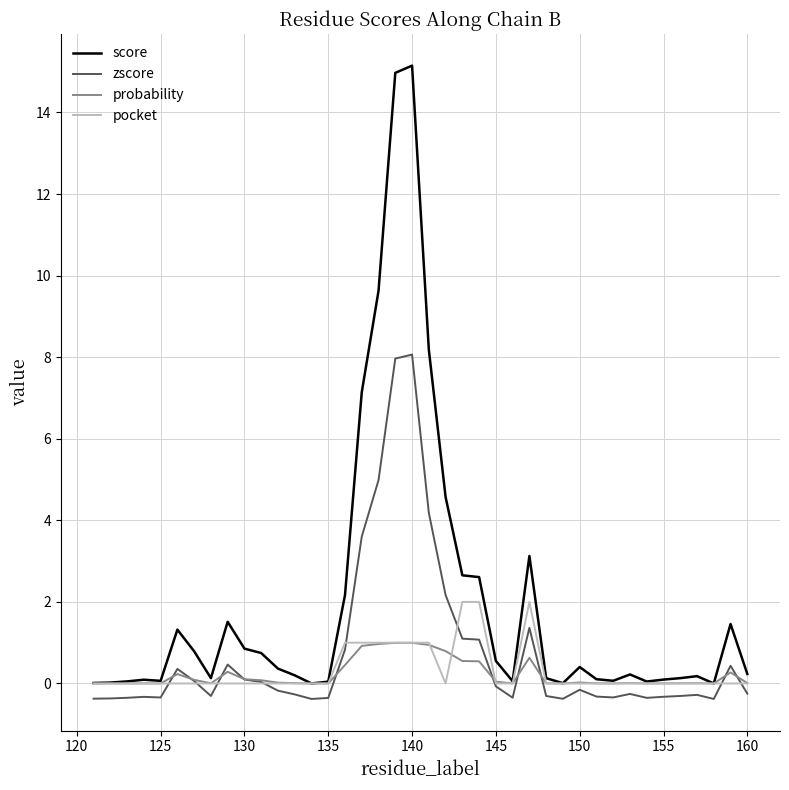

True or false: zscore and score cross at least once.

False